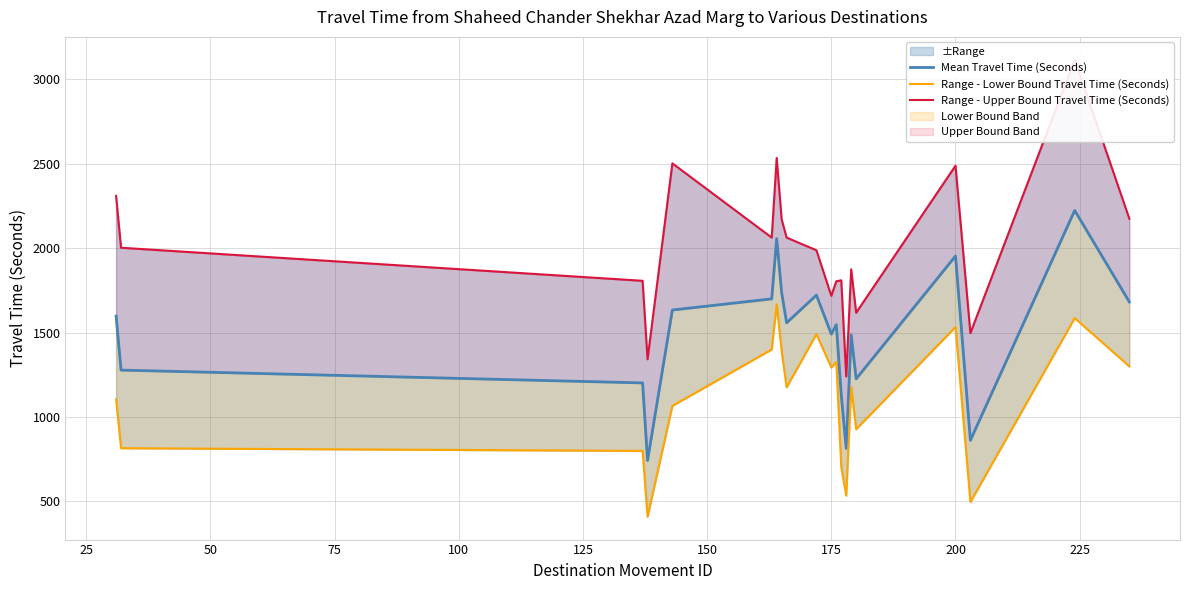

What is the sum of the Mean Travel Time (Seconds) values at 16 and 225?

3676